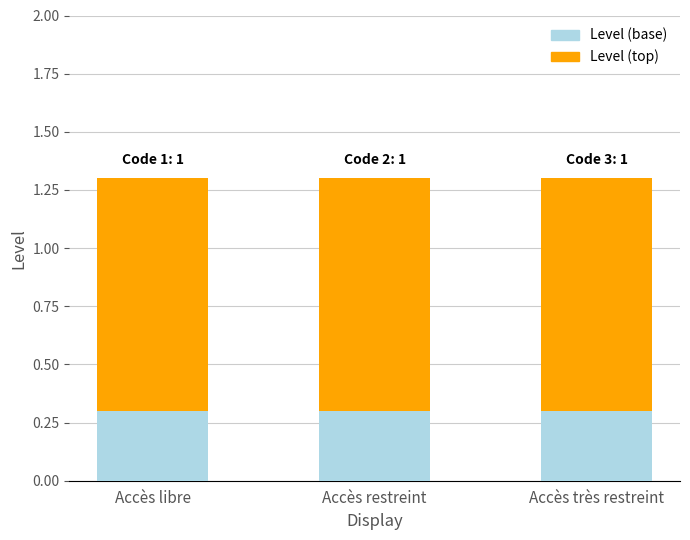

True or false: Level (base) has a value of 0.1 at Accès très restreint.

False